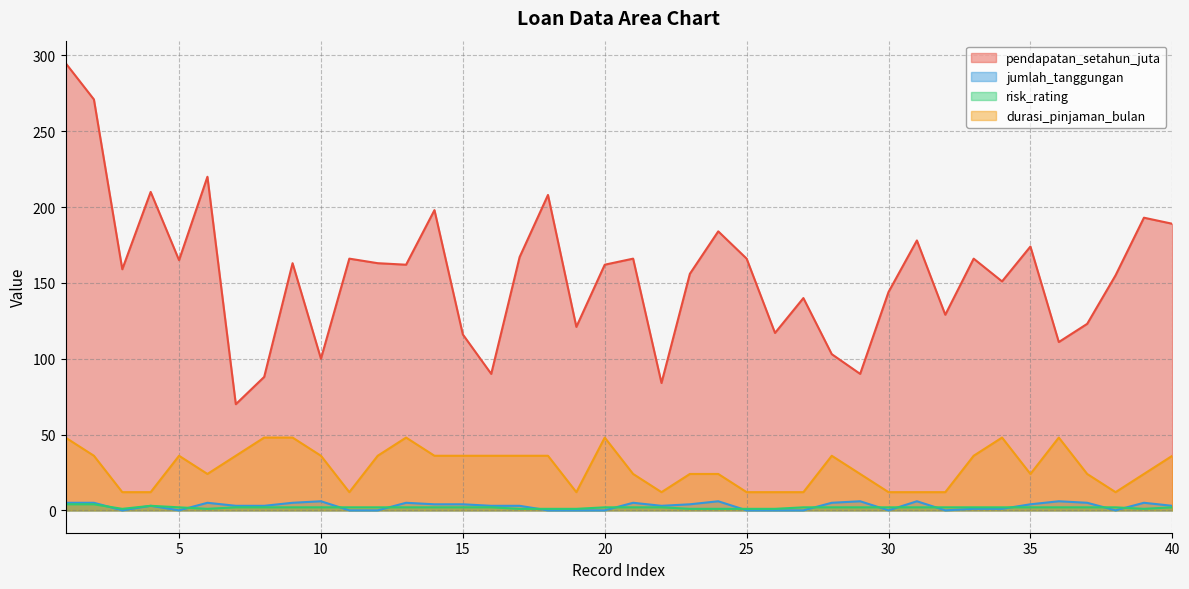

How many distinct data groups are displayed?

4